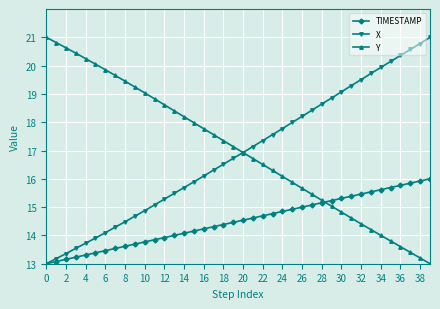

What is the value of the TIMESTAMP point at the 23rd from the left?

14.7